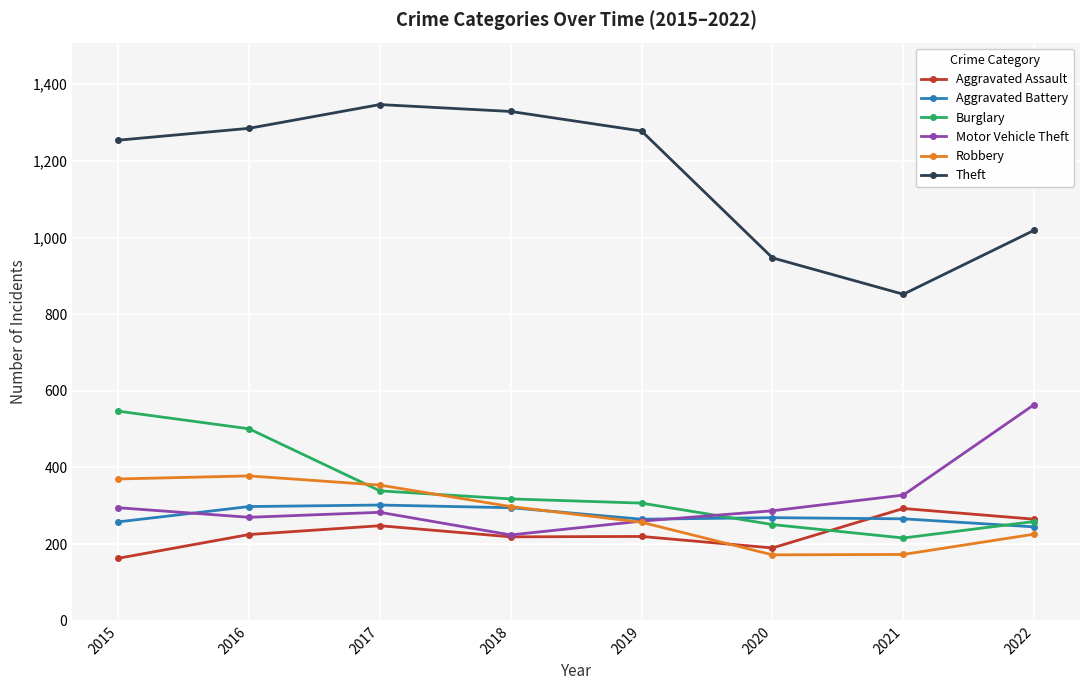

What is the minimum value for Burglary?

216